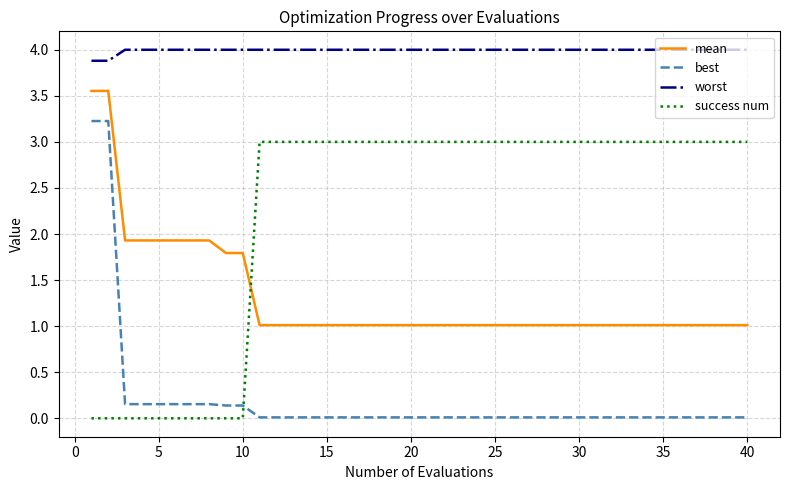

True or false: mean and success num intersect in this chart.

True